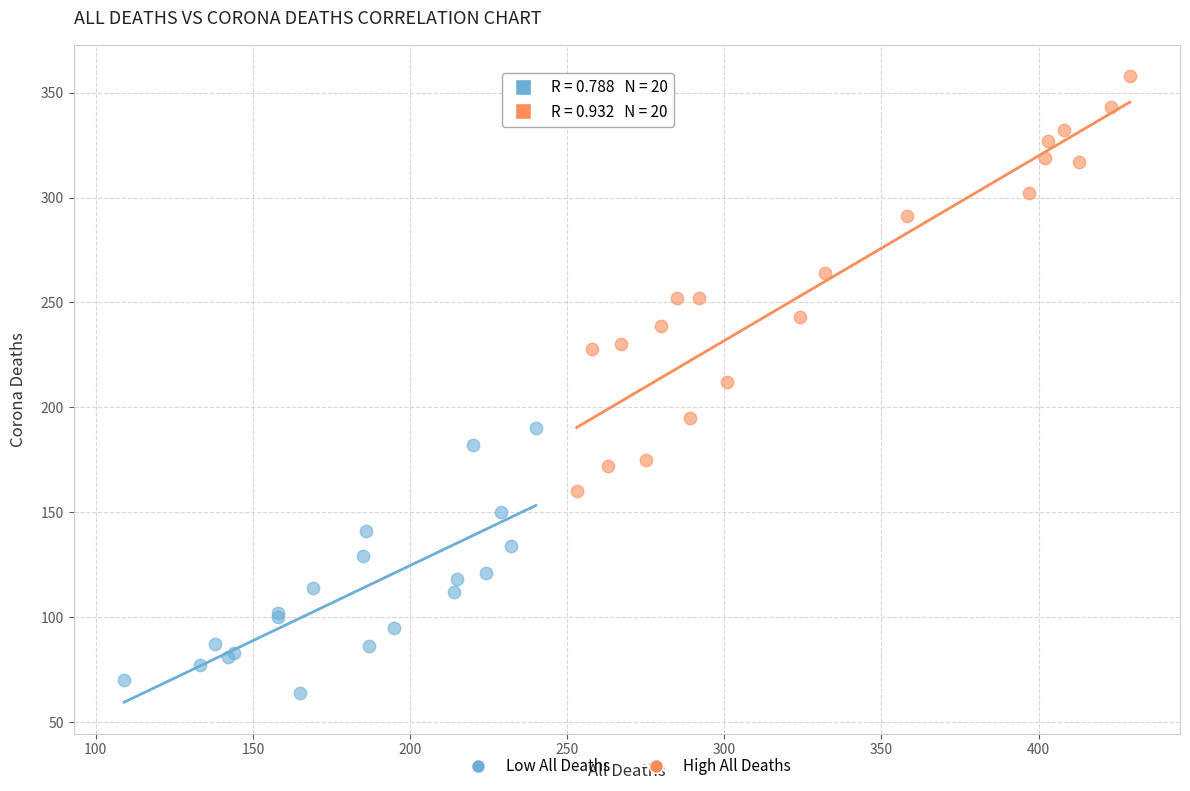

Which series has the largest Y range (max minus min)?

High All Deaths